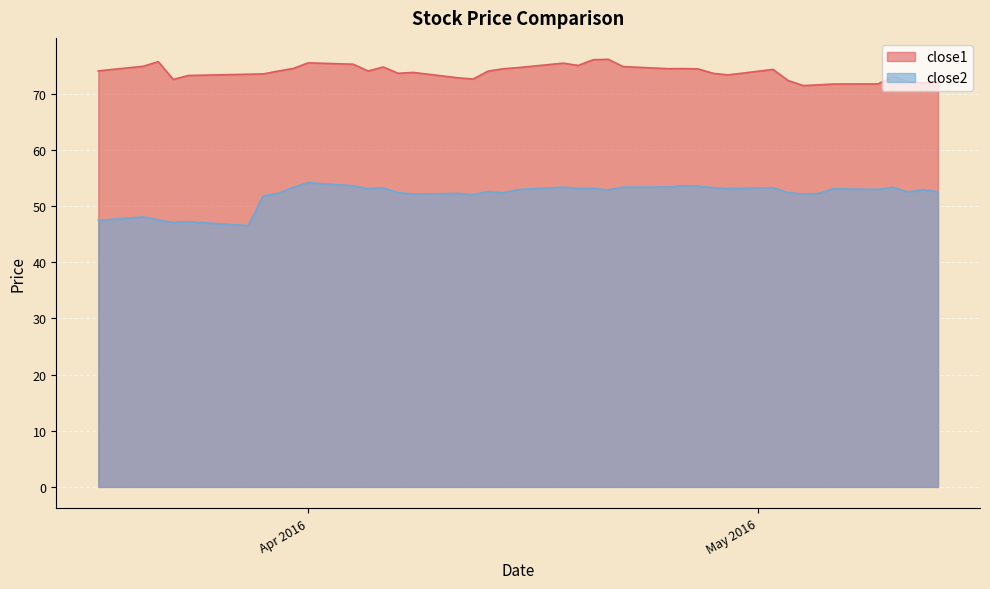

Rank the series by their maximum value, from highest to lowest.

close1, close2